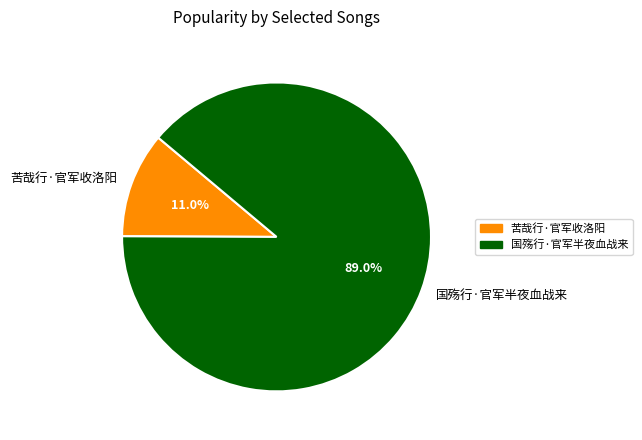

Is it true that 国殇行·官军半夜血战来 is 99% of the pie?

False